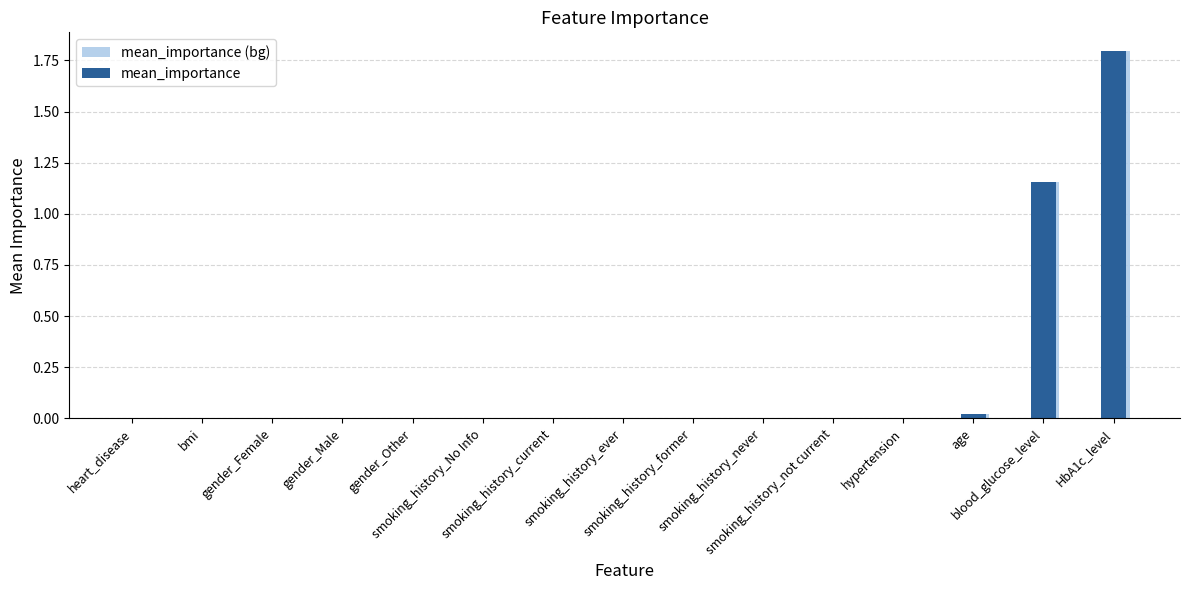

What is the greatest value displayed?

1.8